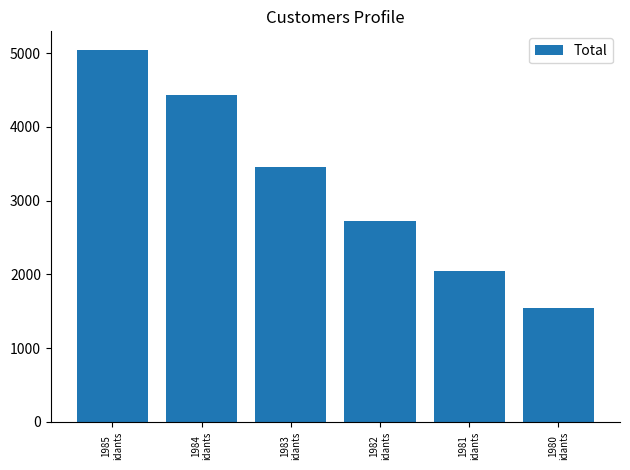

What is the label of the 2nd bar from the right?

1981
idants